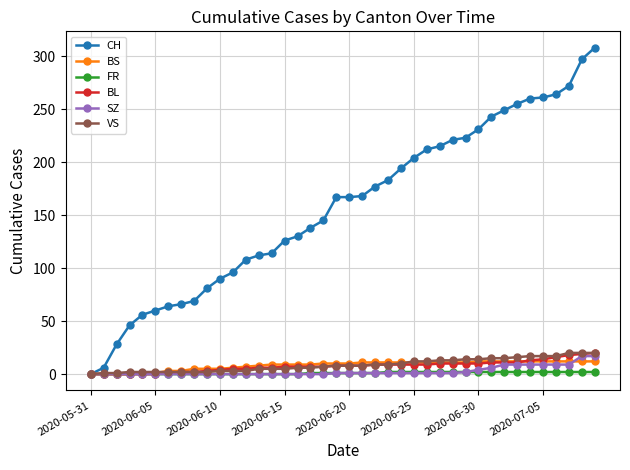

What is the maximum value shown in the chart?

308